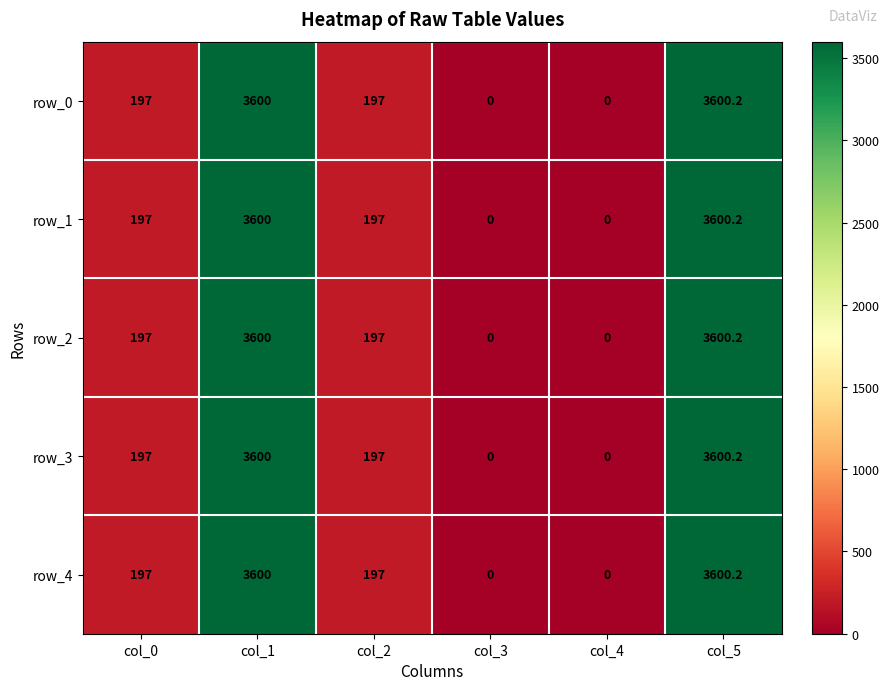

Reading left to right, what are all the values shown in this chart?

row_0: 197.0	3600.0	197.0	0.0	0.0	3600.2
row_1: 197.0	3600.0	197.0	0.0	0.0	3600.2
row_2: 197.0	3600.0	197.0	0.0	0.0	3600.2
row_3: 197.0	3600.0	197.0	0.0	0.0	3600.2
row_4: 197.0	3600.0	197.0	0.0	0.0	3600.2